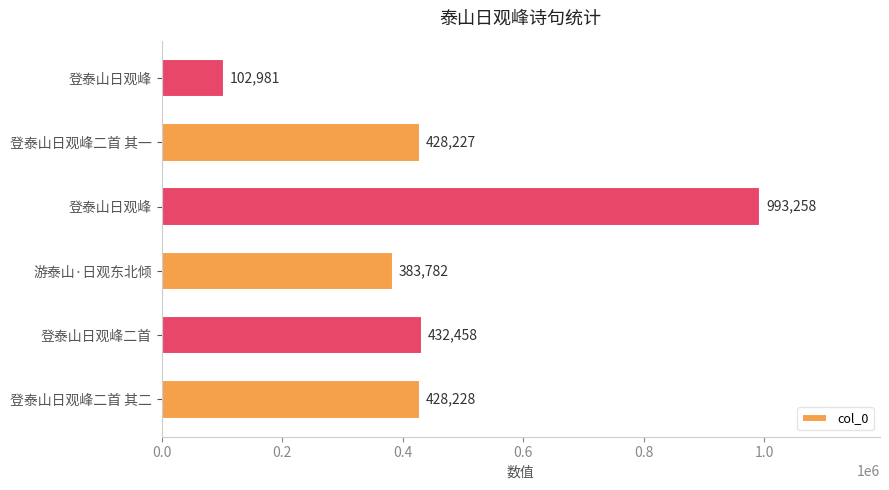

How many distinct data groups are displayed?

1